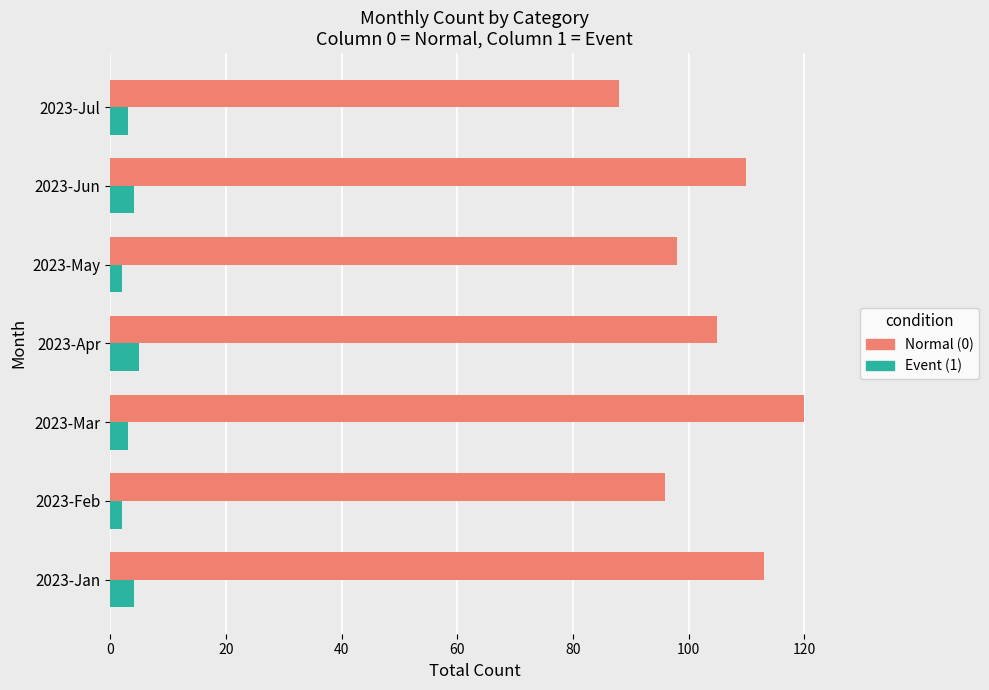

Which category has the lowest value in the Normal (0) series?

2023-Jul